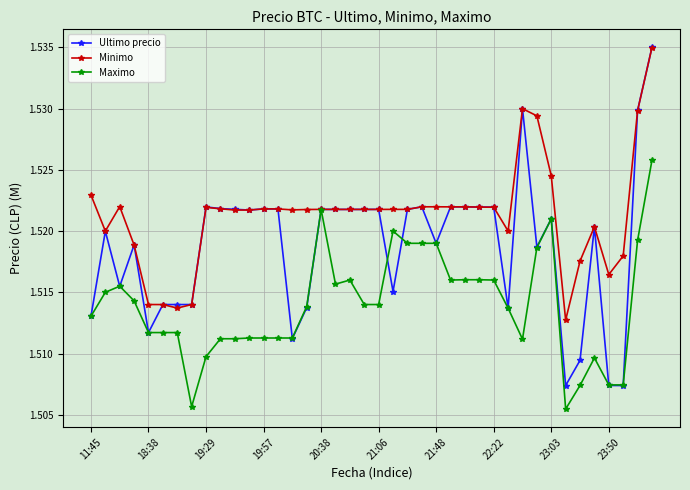

At how many categories does at least one series exceed 1?

40